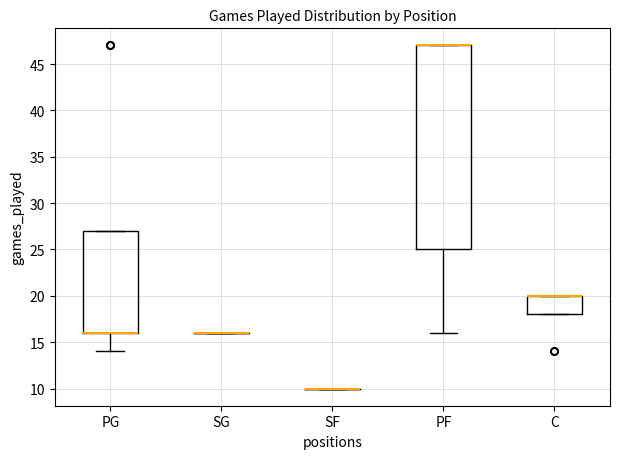

Reading left to right, read every box against the y-axis: the position of its median line, the range the box covers, and the ends of its whiskers. The values are not printed on the chart, so give them approximately, as read against the axis.

PG: median 16 (drawn on the box's lower edge), box 16 to 27, whiskers 14 to 27
SG: box collapsed to a line at 16, whiskers 16 to 16
SF: box collapsed to a line at 10, whiskers 10 to 10
PF: median 47 (drawn on the box's upper edge), box 25 to 47, whiskers 16 to 47
C: median 20 (drawn on the box's upper edge), box 18 to 20, whiskers 18 to 20